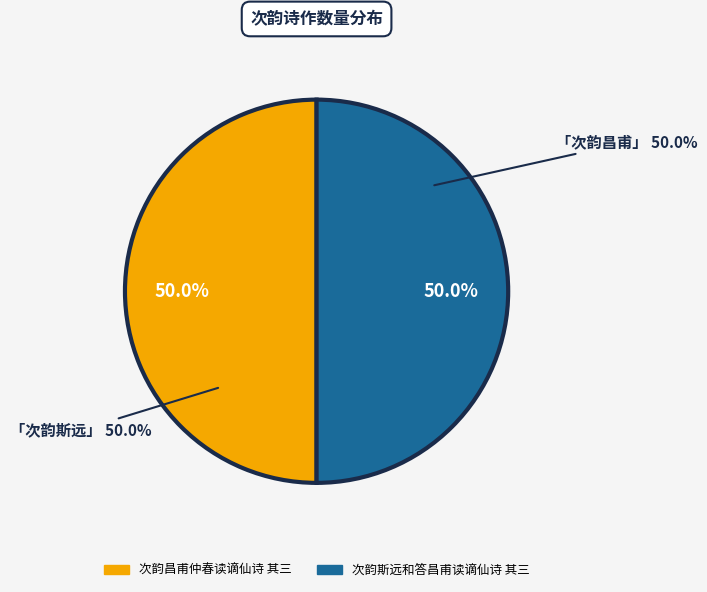

What is the majority slice?

次韵昌甫仲春读谪仙诗 其三